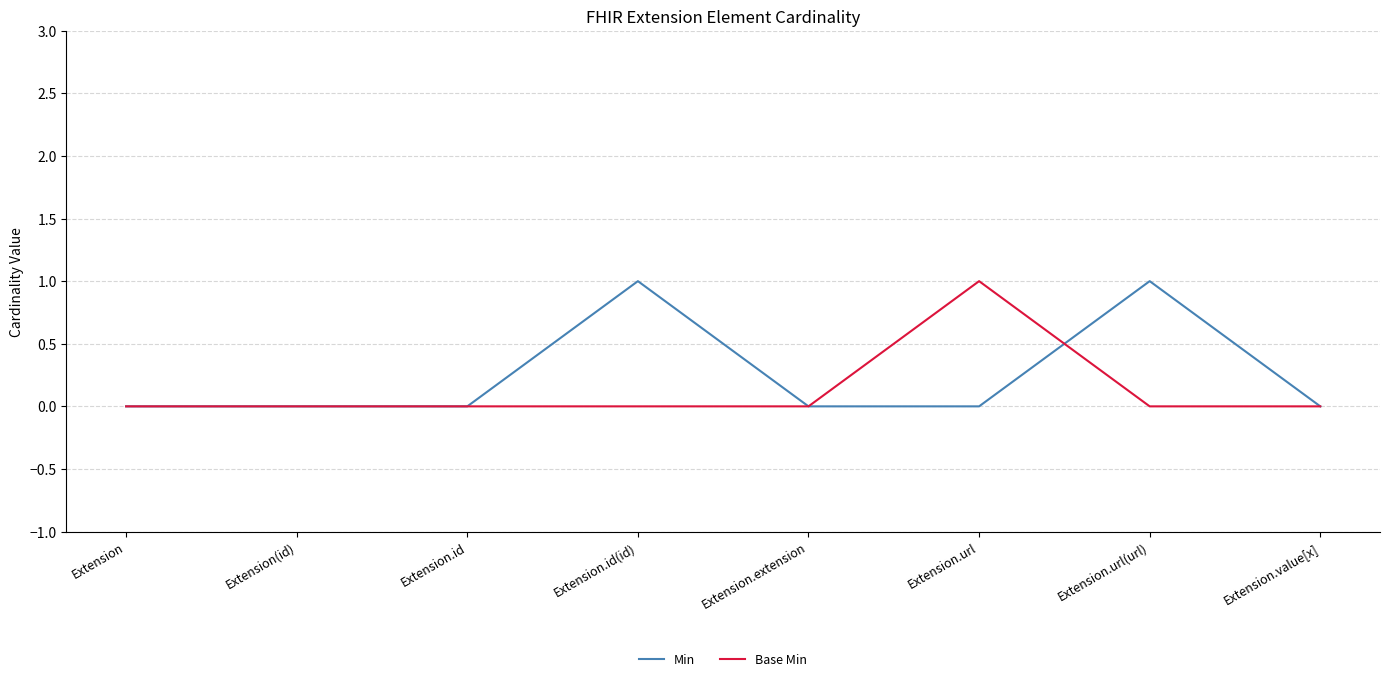

Between Extension(id) and Extension.id(id), which series saw the biggest shift?

Min